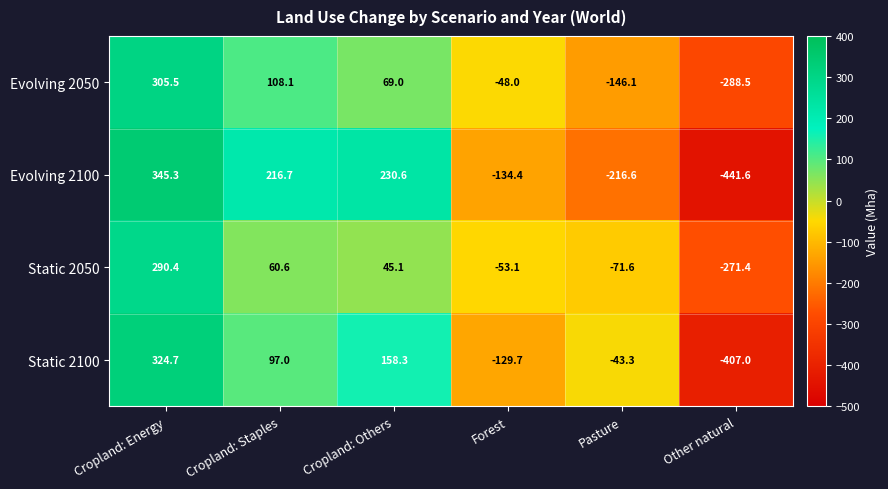

What is the sum of the Evolving 2100 values at Pasture and Forest?

-351.0